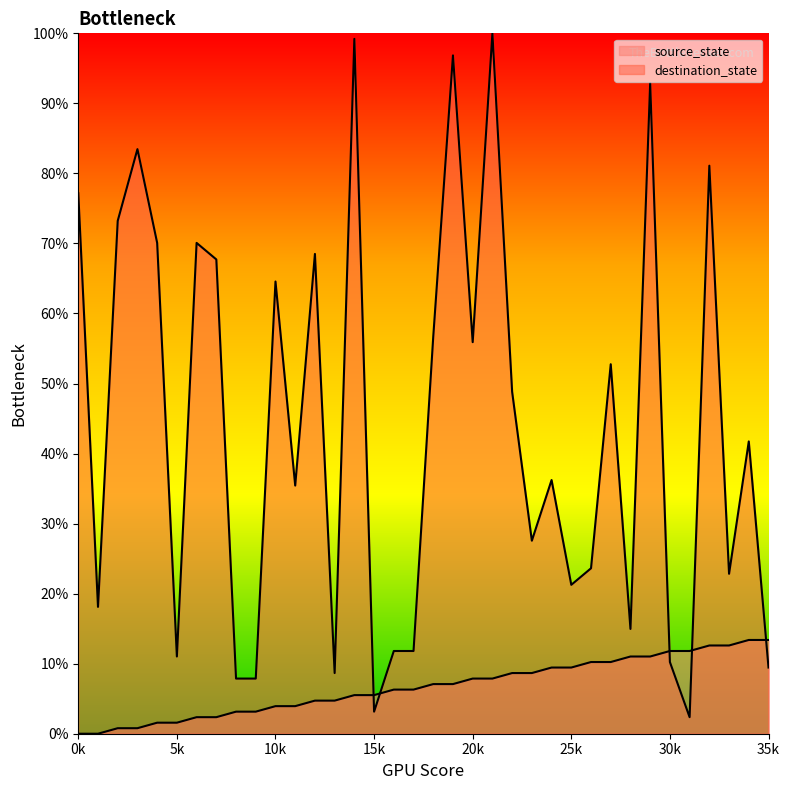

True or false: source_state has a value of 9.4 at 24.

True